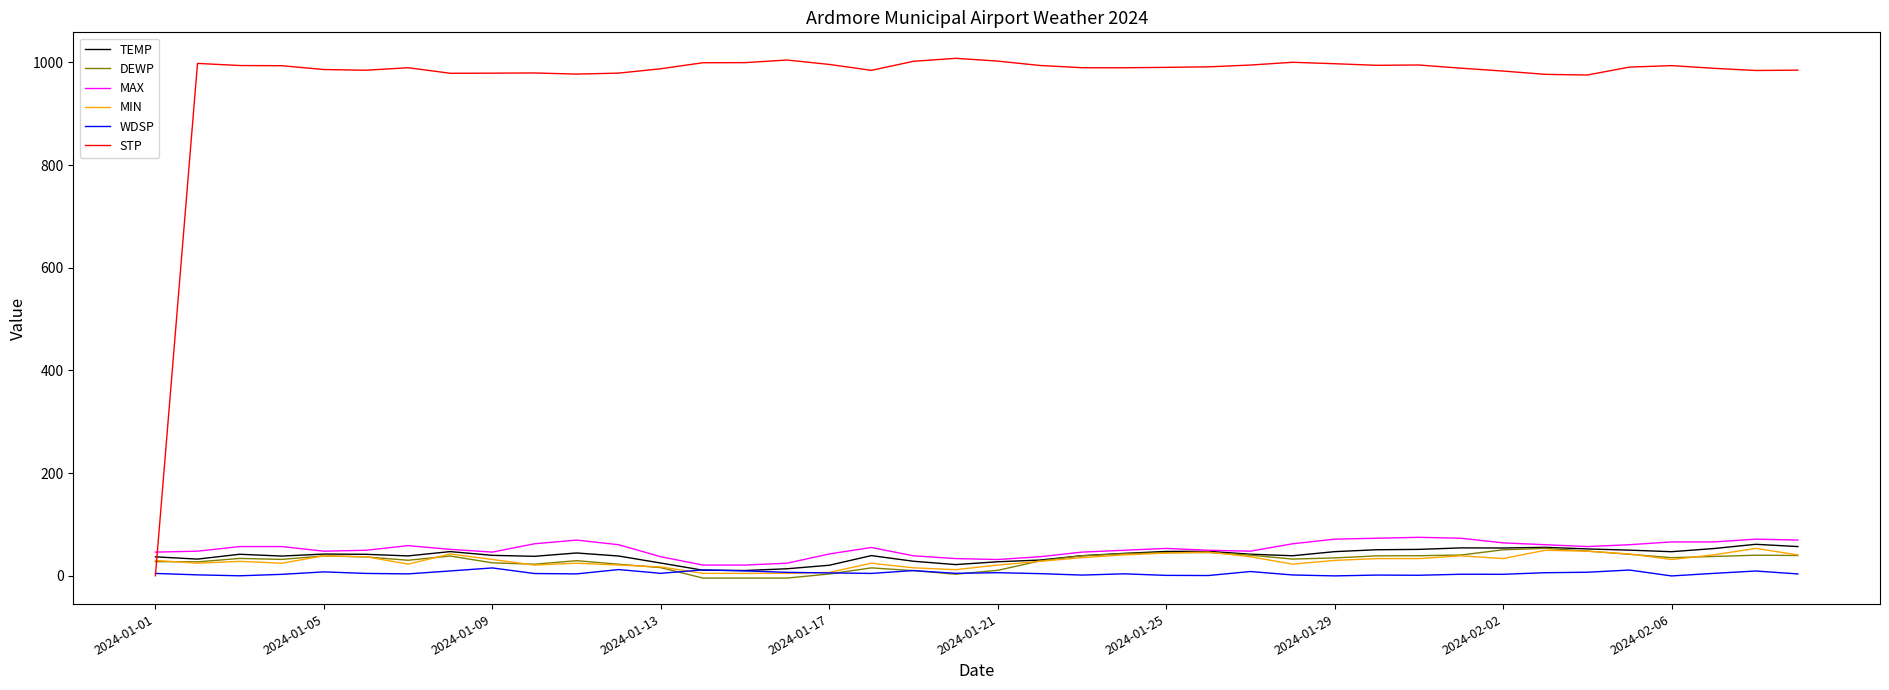

Is this an area chart (filled region under the line)?

No